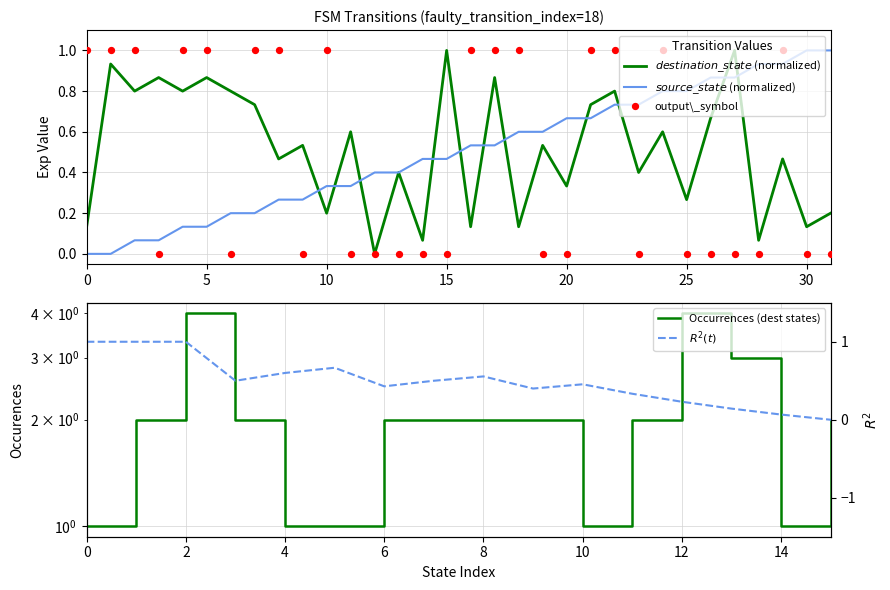

Which series has the largest Y range (max minus min)?

source_state